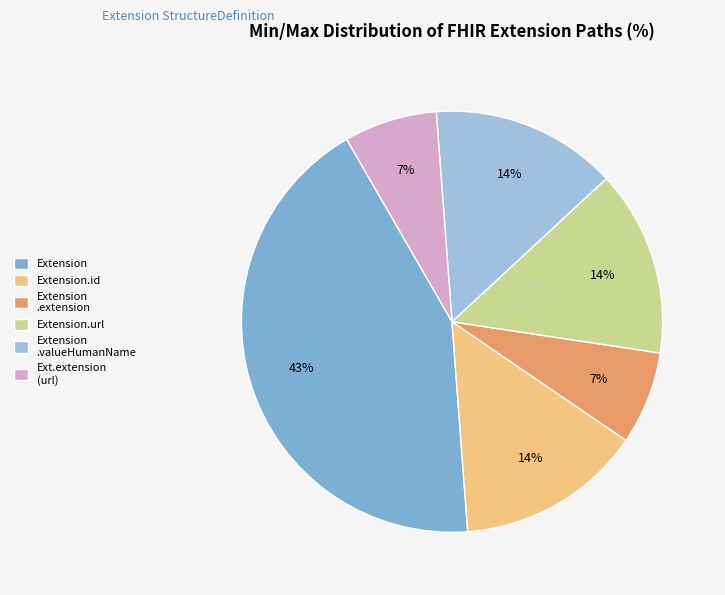

Which category has the biggest portion of the pie?

Extension